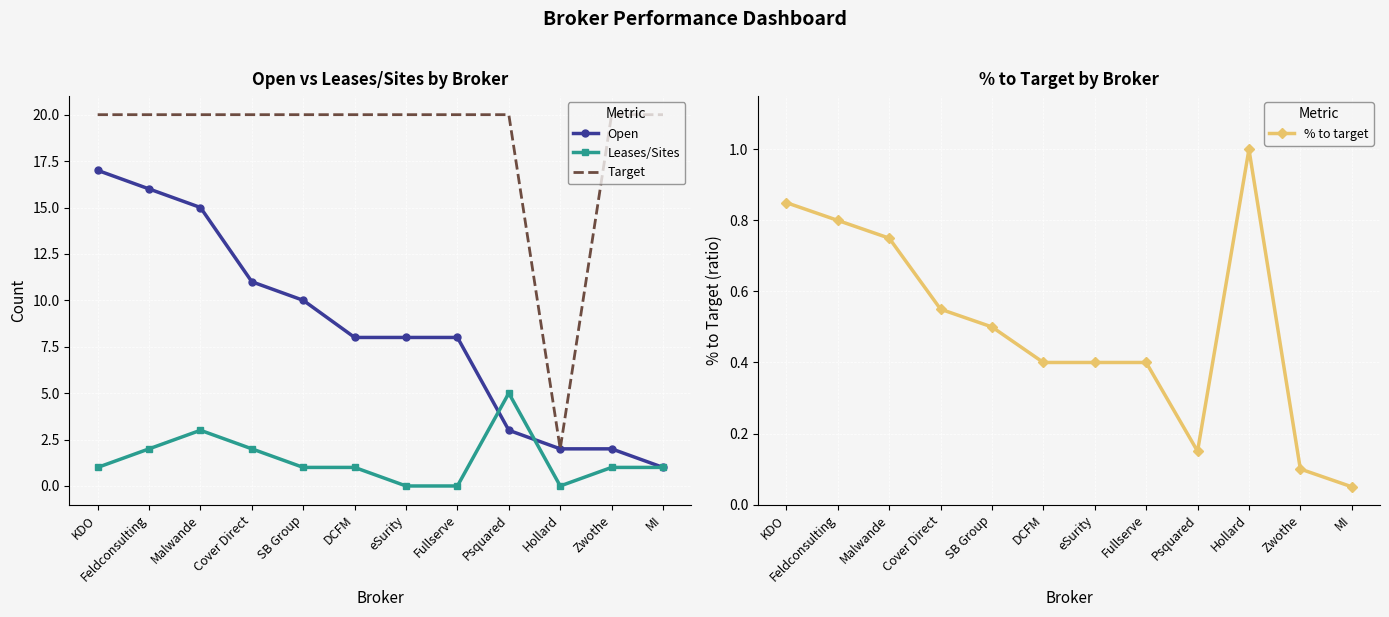

Which series has the widest spread of values?

Target